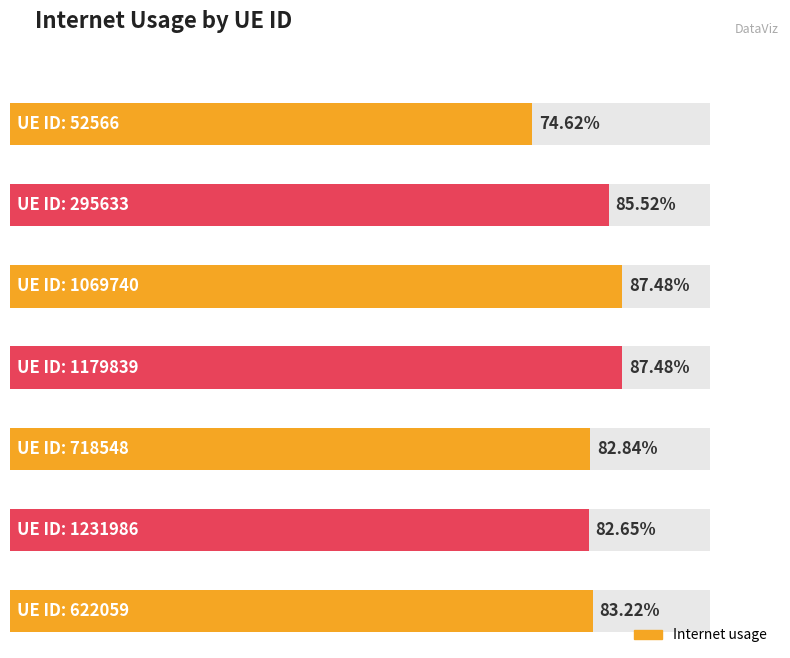

What value does the data have at 295633?

0.9